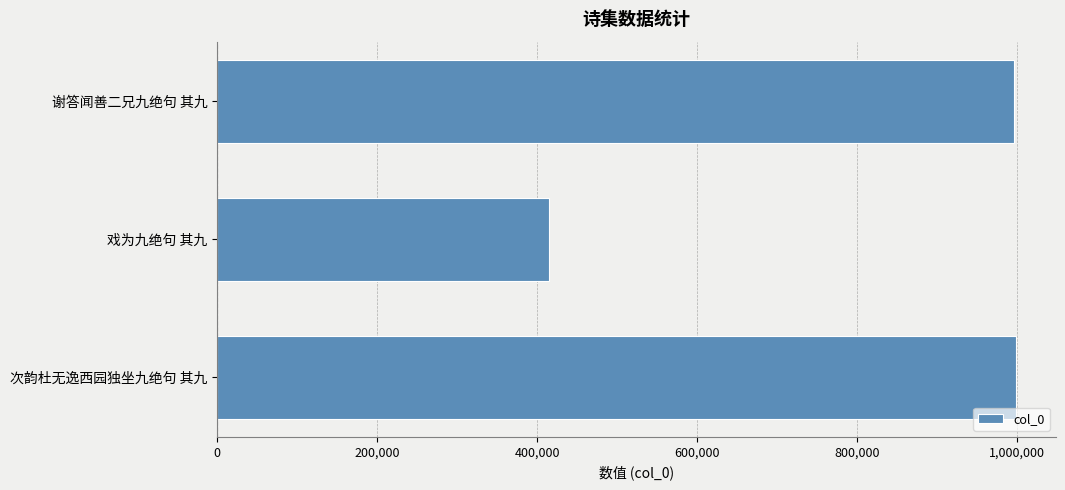

Is it true that the value at 谢答闻善二兄九绝句 其九 is 995836?

True